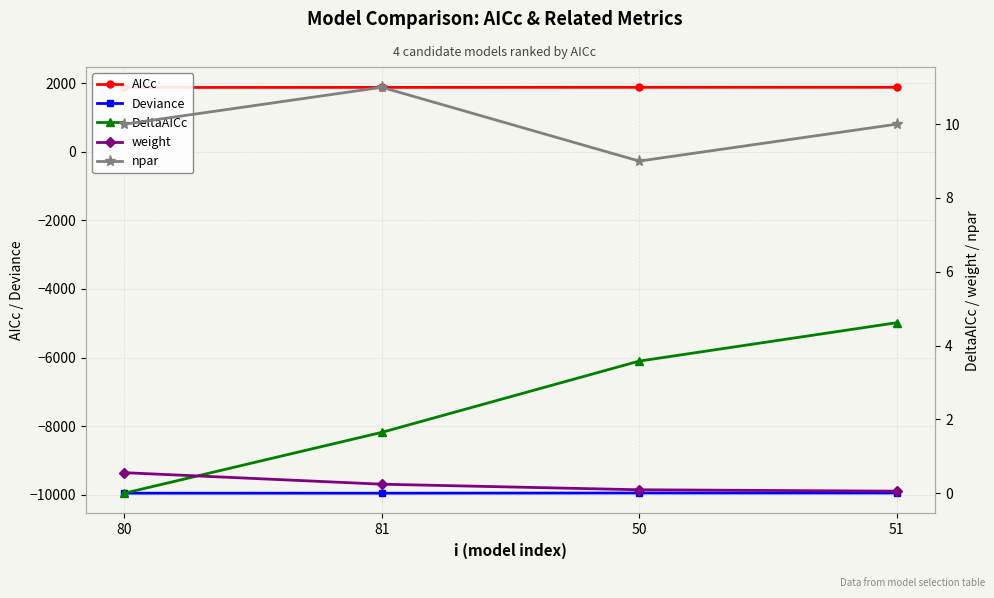

What is the difference between the maximum and minimum values in the weight series?

0.5